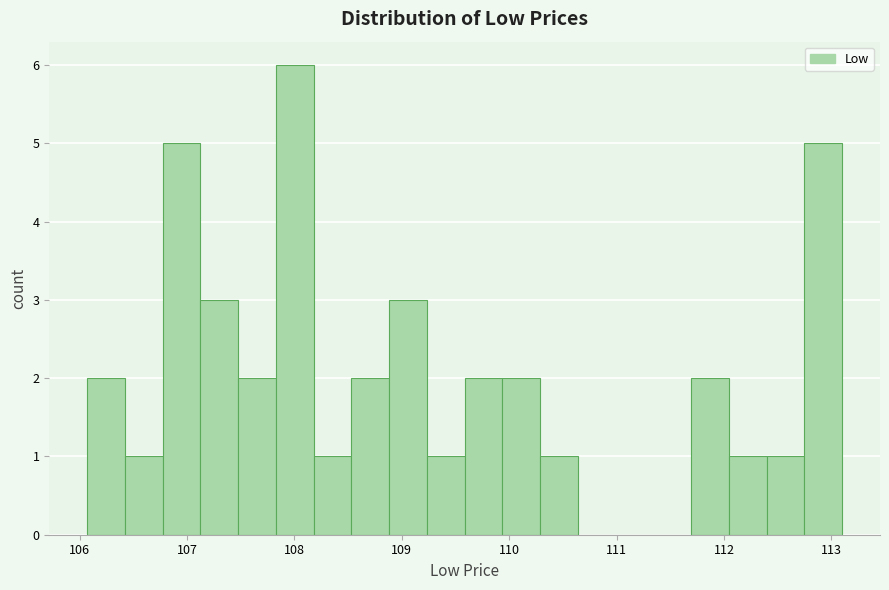

Around what value on the x-axis is the tallest bar? Give the approximate position of its centre, as read against the axis.

108.0